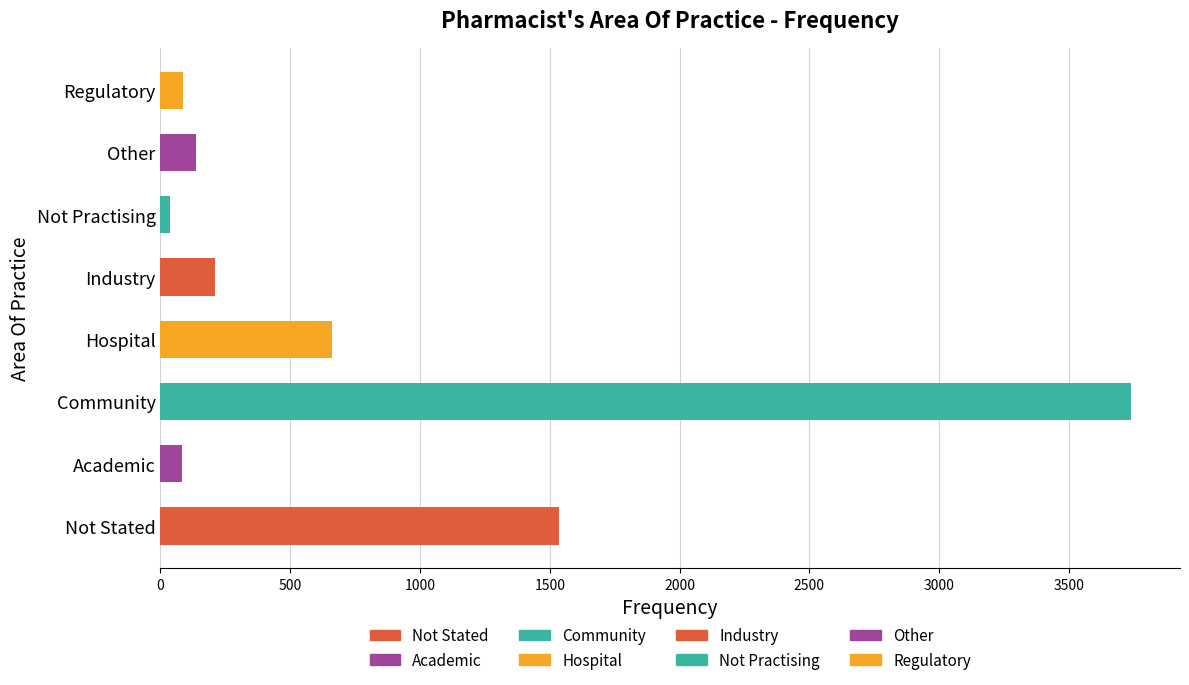

The value at Regulatory is 88. True or false?

True